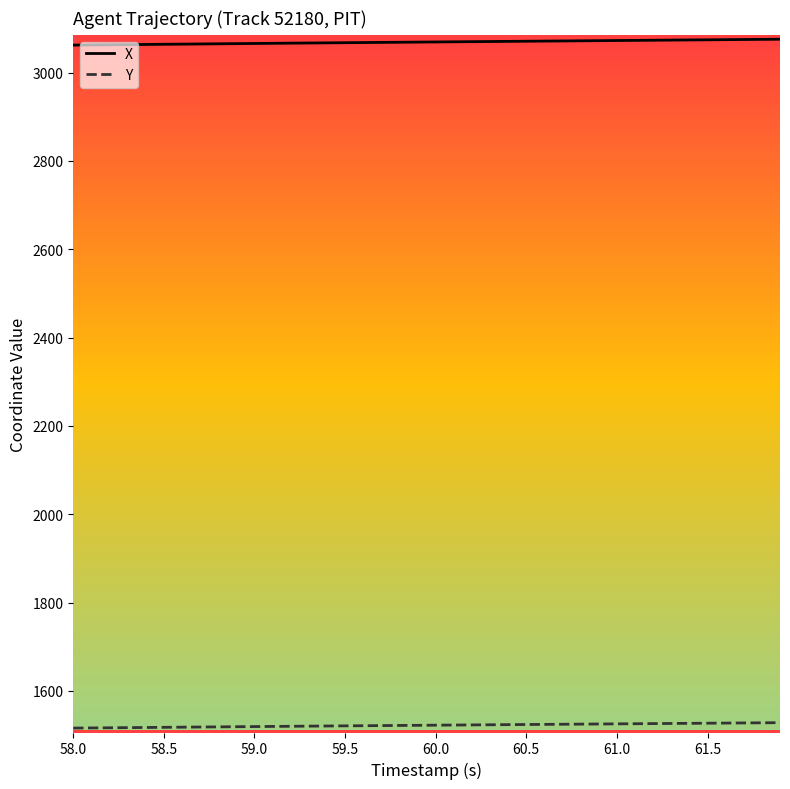

Does the chart display data point markers on the line(s)?

No